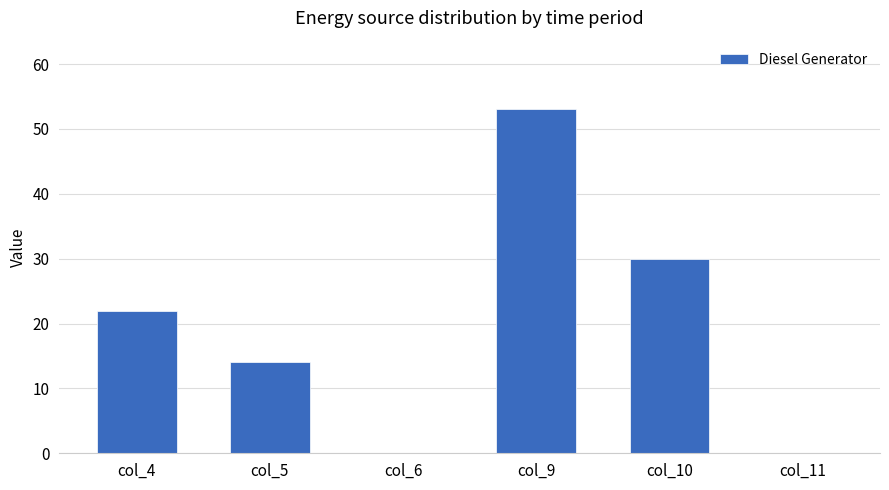

What is the average value?

20